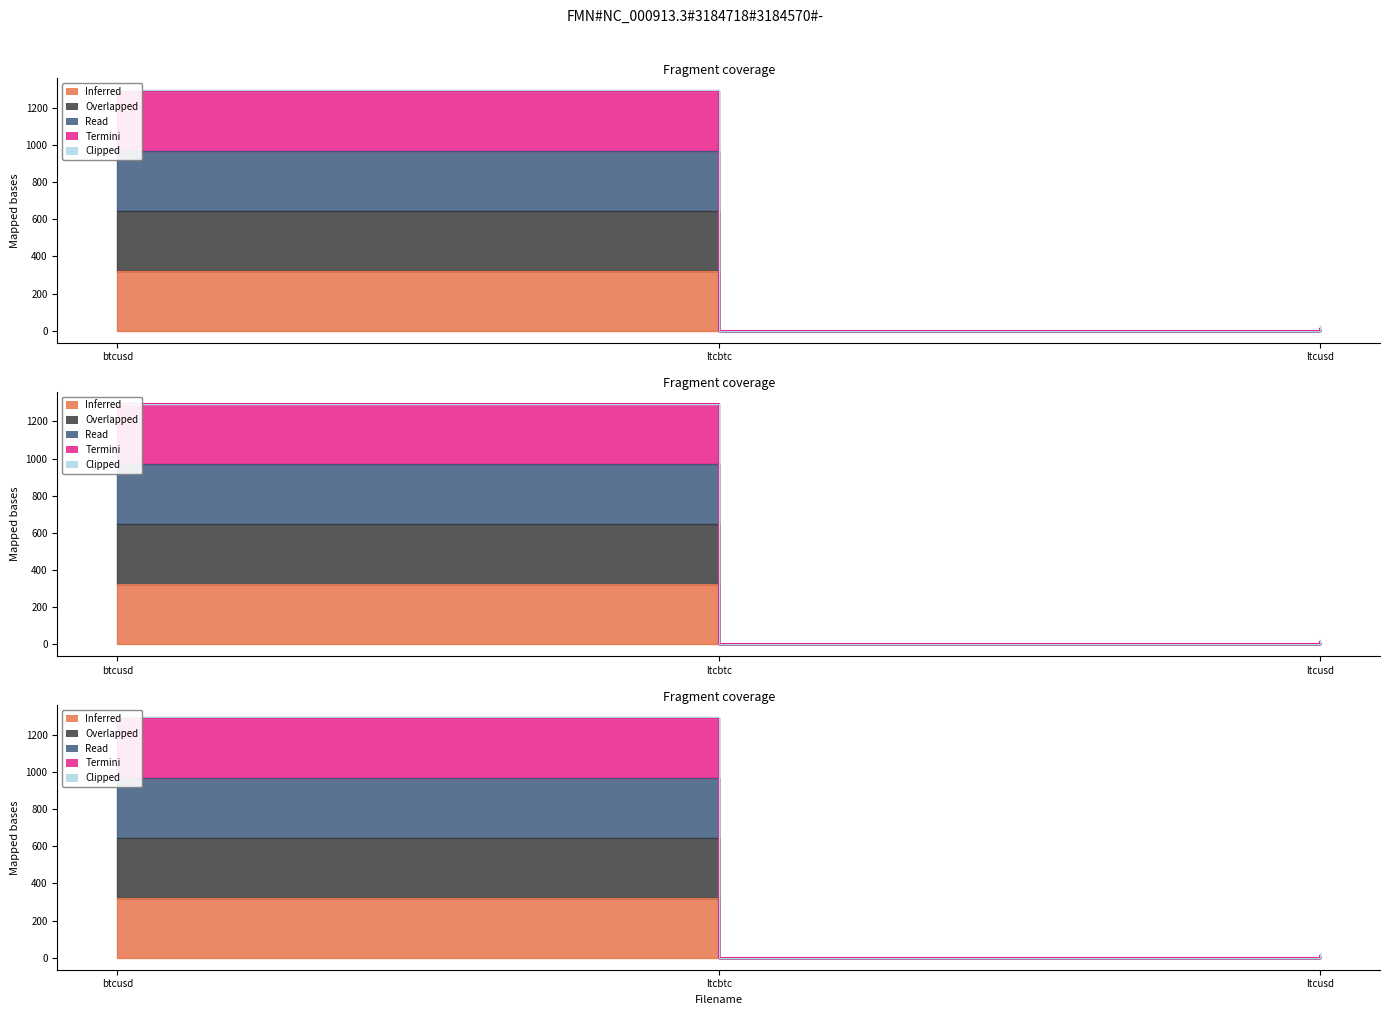

Count the number of categories in the chart.

3